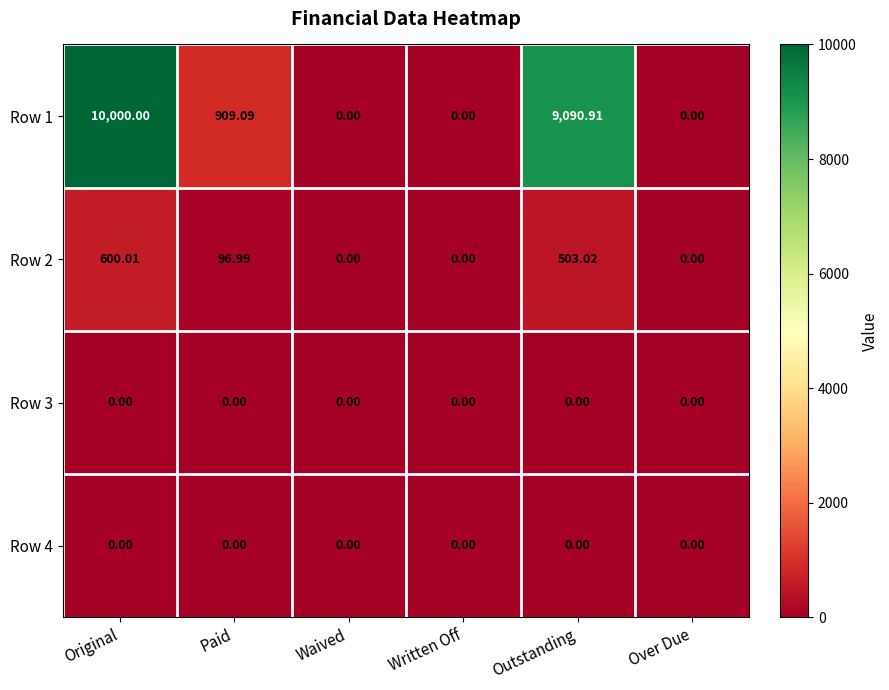

Where is Row 2 nearest to the value 300?

Paid